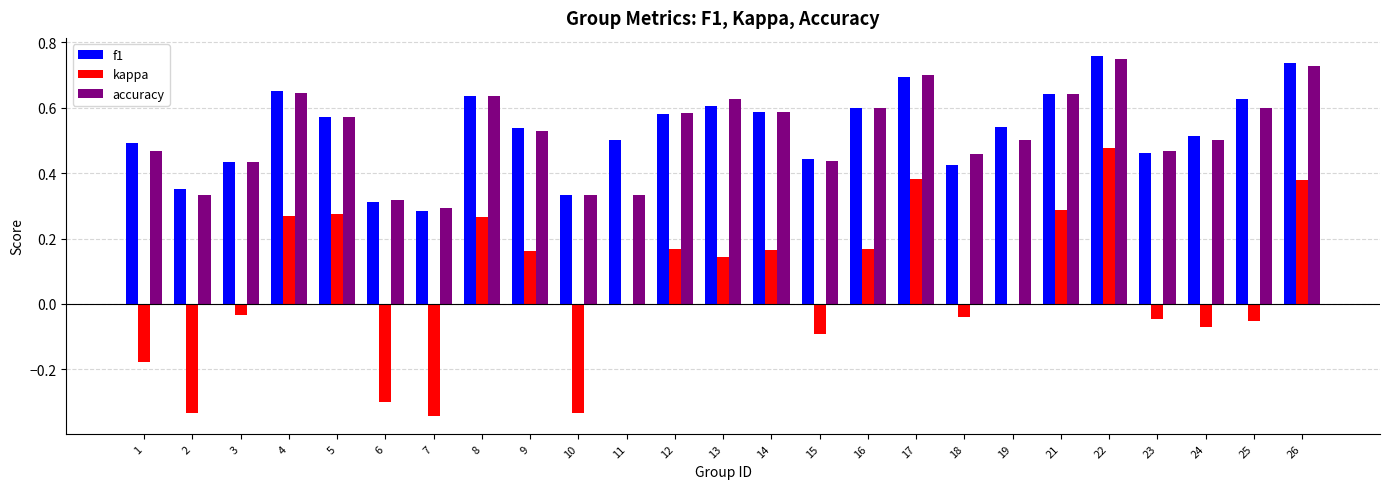

What is the sum of all kappa values?

1.3